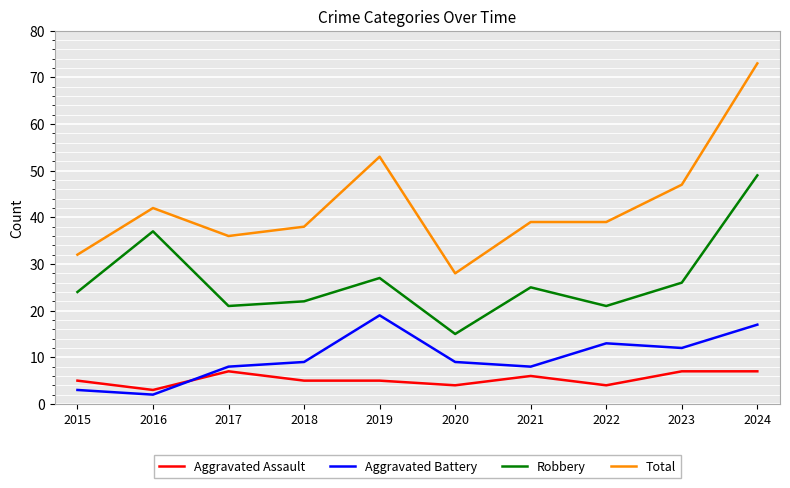

What is the difference between the Total values at 2022 and 2023?

8